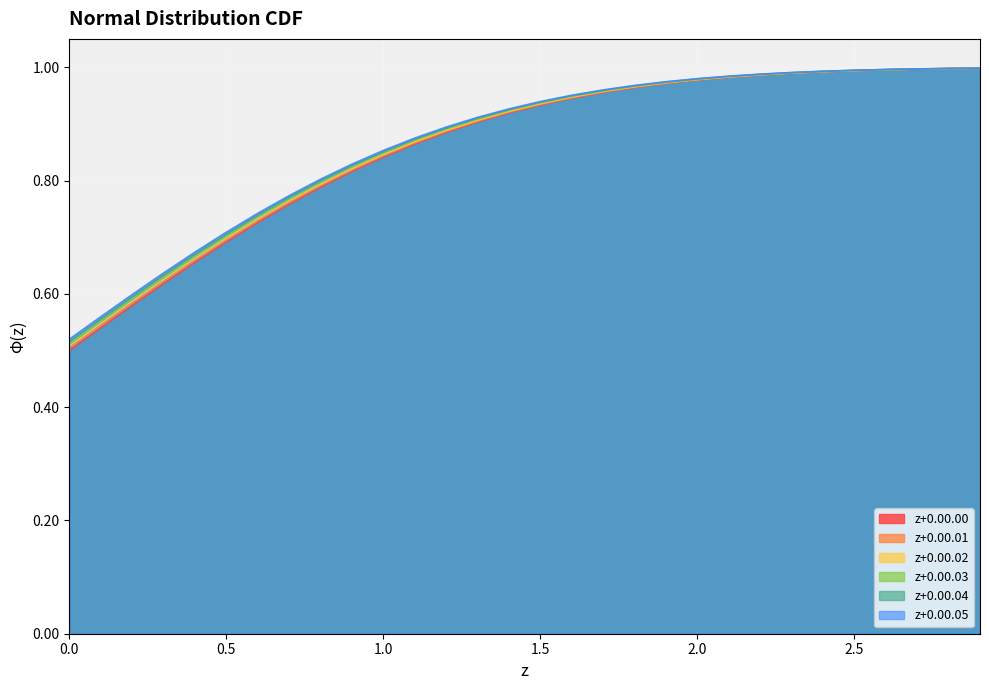

At which category is the sum across all series the highest?

2.9